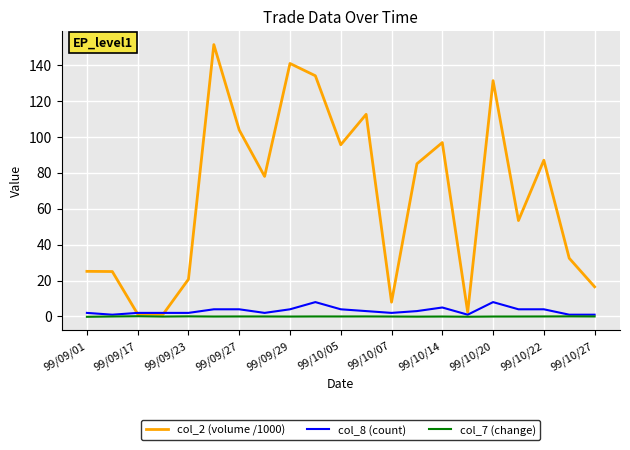

Rank the series by their maximum value, from lowest to highest.

col_7 (change), col_8 (count), col_2 (volume /1000)